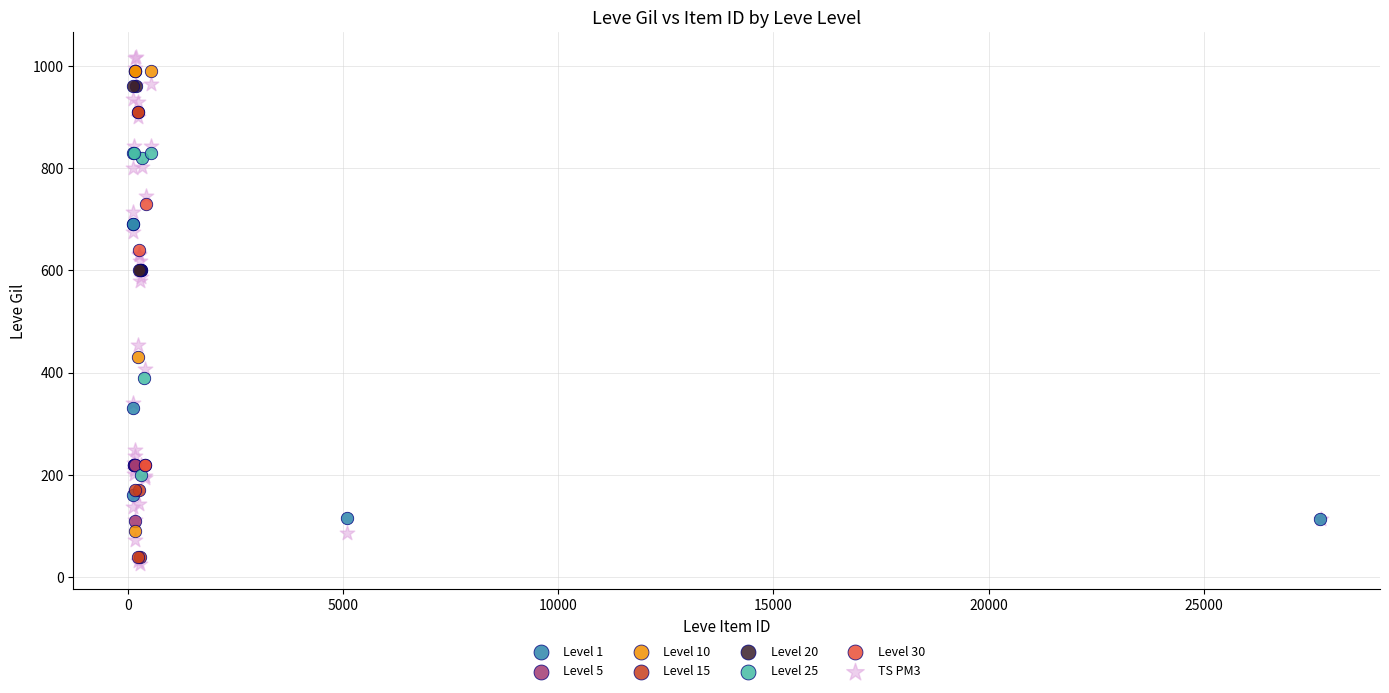

Which series has the widest spread of Y values?

TS PM3